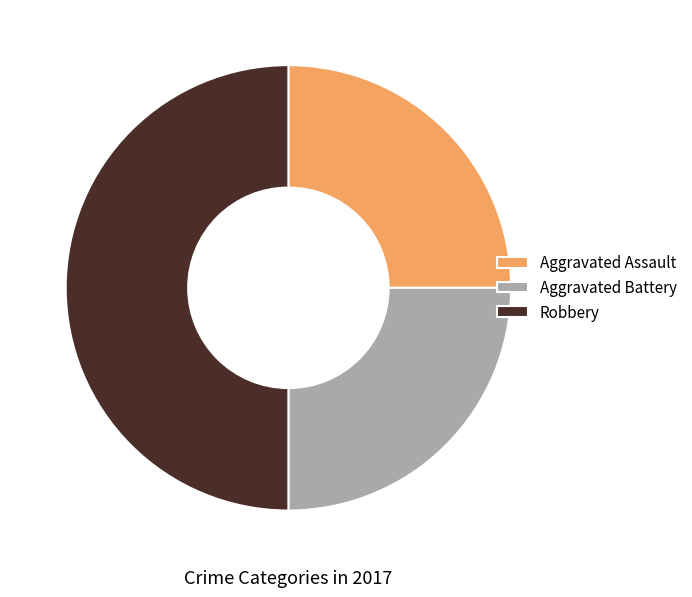

Does Aggravated Assault represent more than half of the total?

No